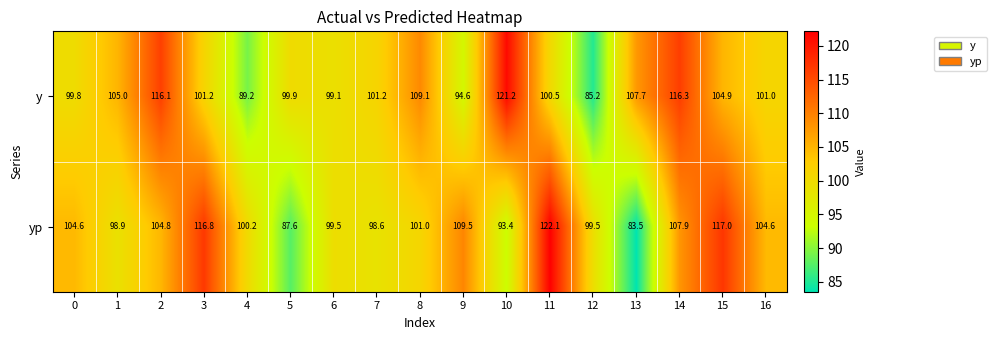

What is the greatest value displayed?

122.1